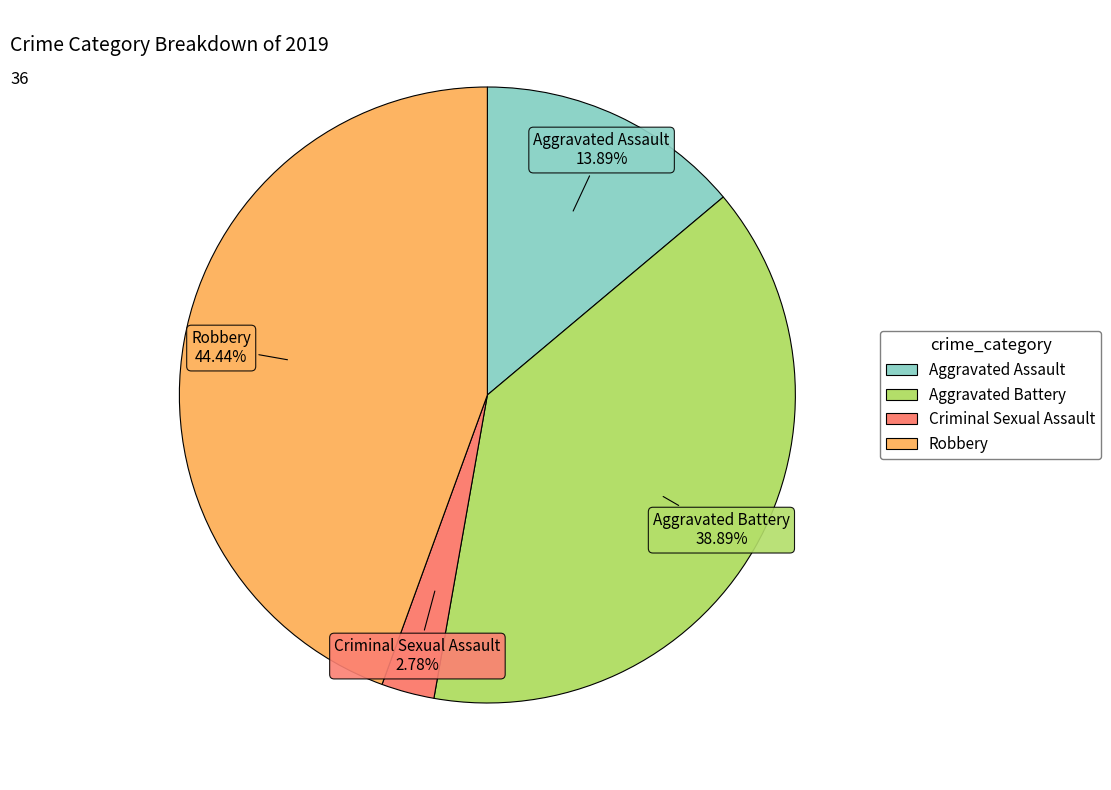

Is there a majority slice in this chart?

No